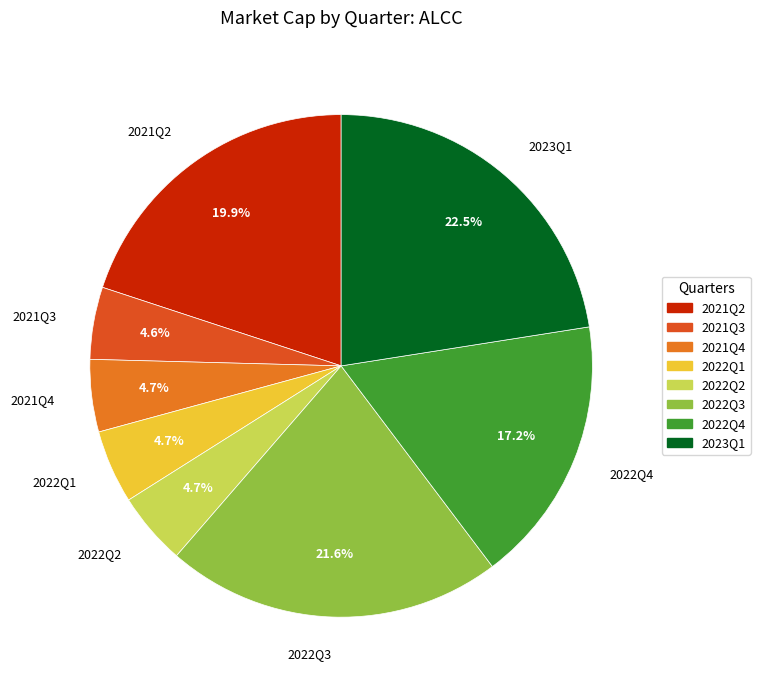

Do 2023Q1 and 2021Q2 together represent more than half of the pie?

No